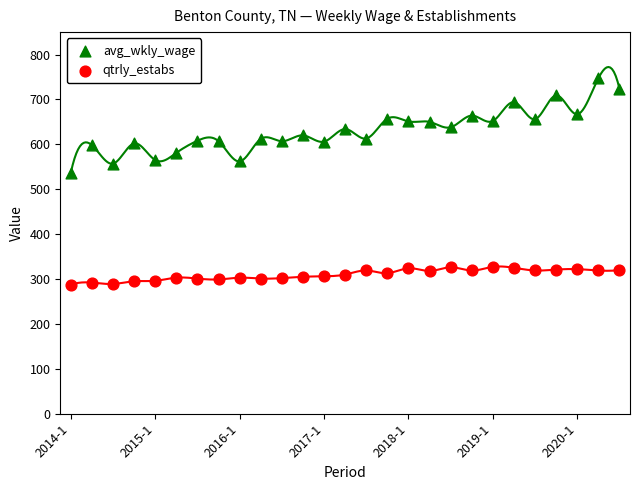

Which series contains the highest Y value?

avg_wkly_wage